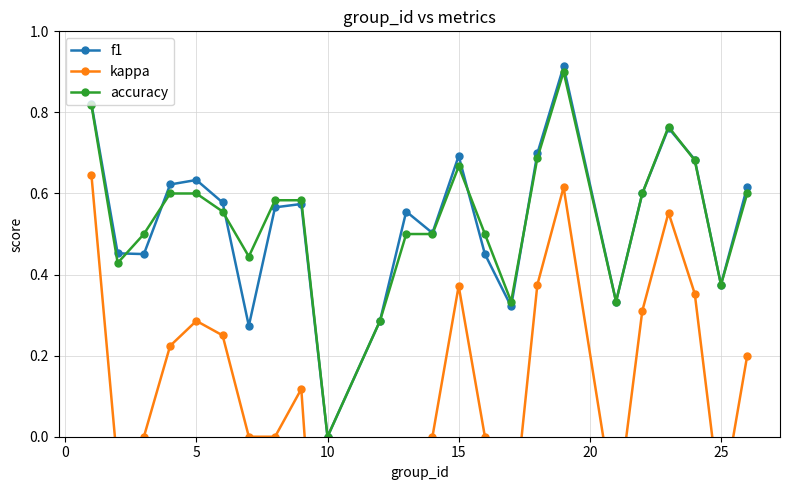

What is the greatest value displayed?

0.9